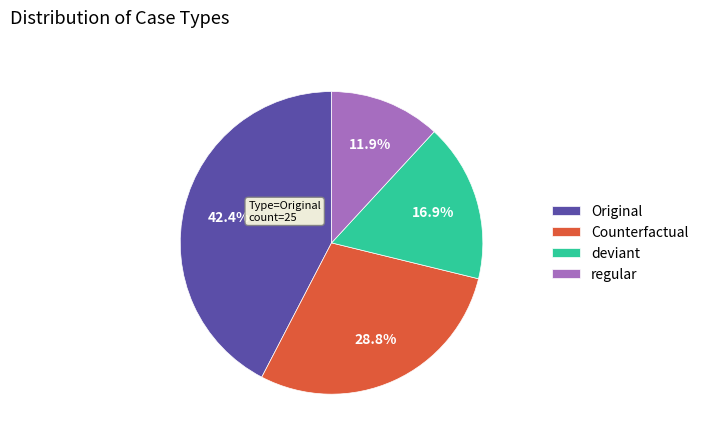

True or false: Counterfactual accounts for 29% of the total.

True